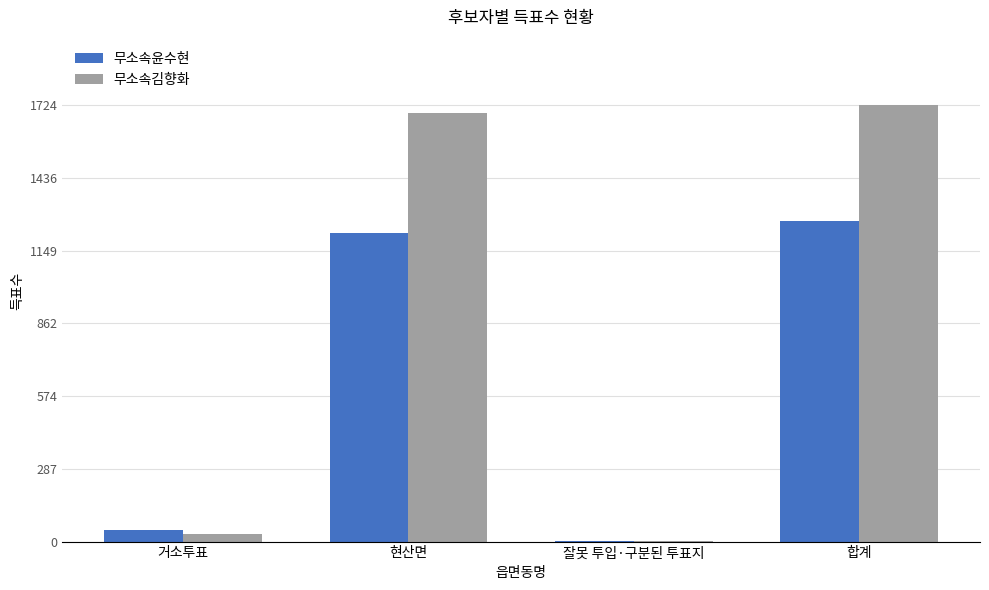

What is the total value across all series at 거소투표?

76